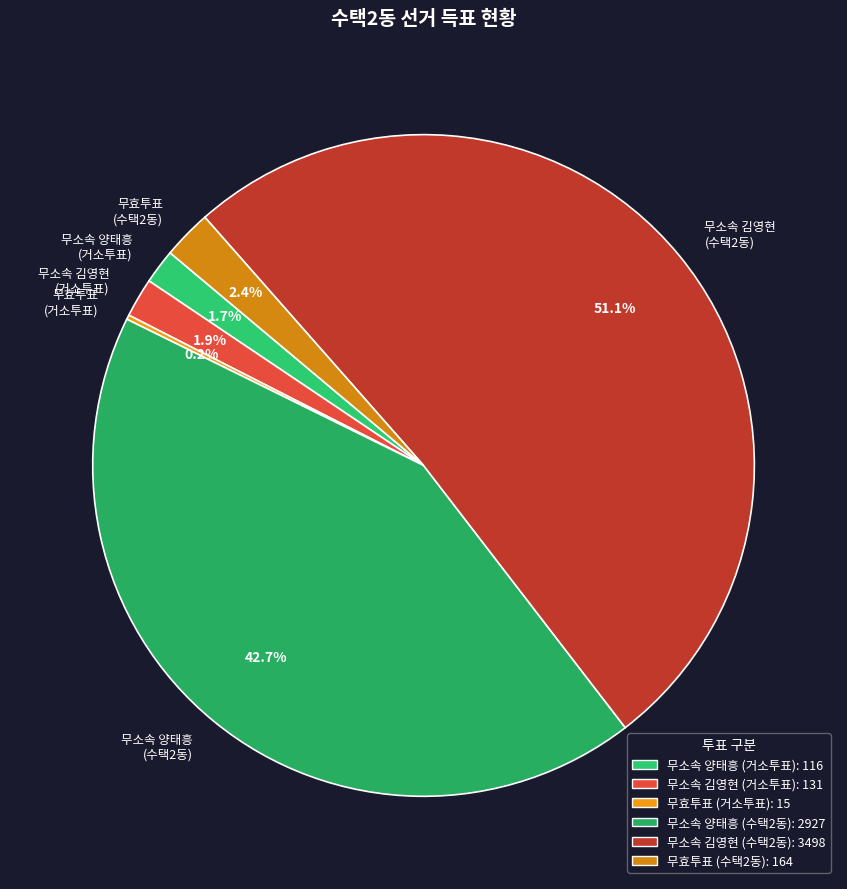

To the nearest percent, what is the average slice percentage?

17%